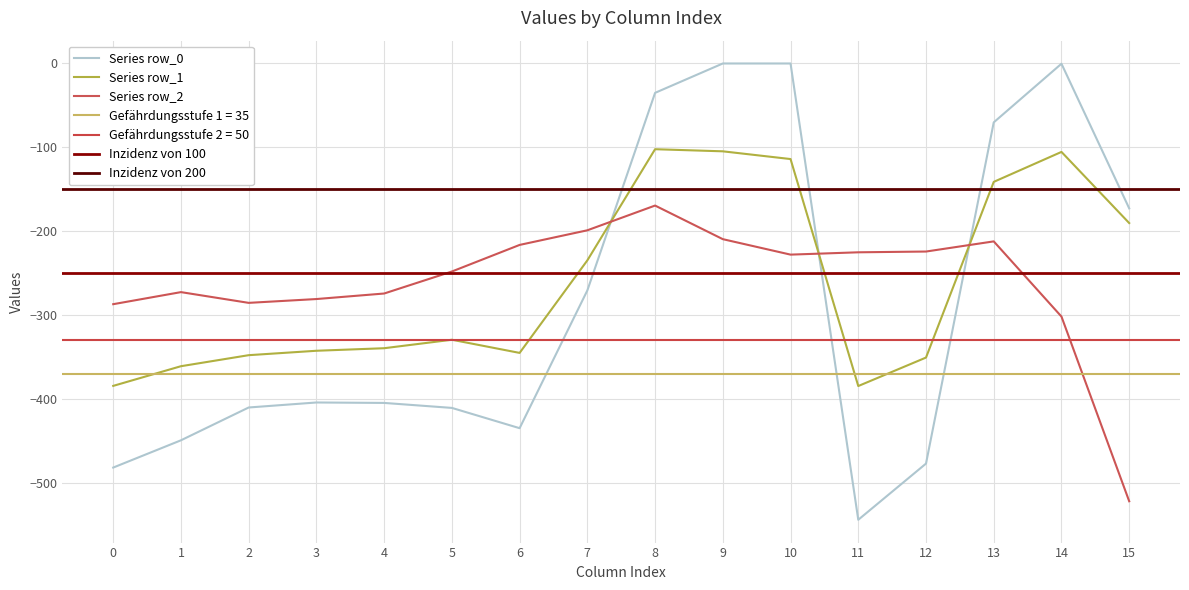

What is the spread (max minus min) of values at 9?

209.6